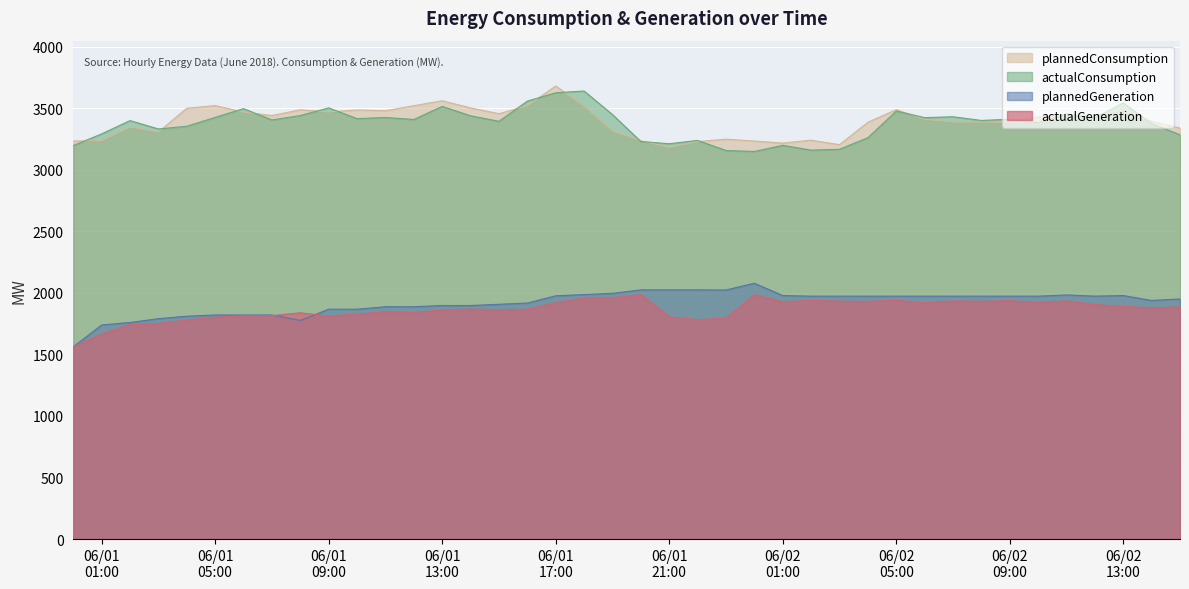

Reading left to right, list all the values displayed in this chart.

plannedConsumption: 3233	3236	3347	3307	3499	3521	3468	3440	3487	3469	3485	3479	3520	3560	3502	3455	3519	3680	3516	3315	3235	3181	3228	3248	3233	3216	3240	3203	3385	3488	3409	3388	3387	3384	3430	3439	3441	3484	3393	3338
actualConsumption: 3196	3291	3399	3331	3353	3425	3496	3404	3440	3502	3415	3424	3408	3514	3438	3393	3557	3625	3639	3448	3229	3211	3238	3156	3148	3198	3159	3166	3260	3476	3423	3430	3400	3410	3382	3454	3421	3542	3375	3284
plannedGeneration: 1562	1739	1759	1790	1810	1820	1820	1820	1776	1867	1867	1887	1887	1897	1897	1907	1917	1976	1986	1996	2024	2024	2024	2023	2078	1978	1973	1973	1973	1973	1973	1973	1973	1973	1973	1983	1973	1978	1938	1950
actualGeneration: 1562	1665	1742	1750	1779	1802	1814	1815	1838	1811	1827	1846	1841	1860	1868	1862	1867	1920	1957	1959	1987	1806	1782	1795	1984	1927	1938	1932	1930	1940	1919	1934	1931	1936	1923	1934	1905	1889	1878	1886